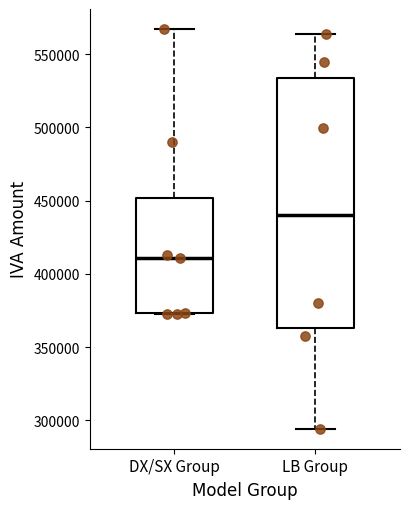

Reading left to right, transcribe this box plot: for each box, give where its median line is, the range the box spans, and where its two whiskers end, as read against the y-axis. The values are not printed on the chart, so give them approximately, as read against the axis.

DX/SX Group: median 410000, box 375000 to 450000, whiskers 370000 to 565000
LB Group: median 440000, box 365000 to 535000, whiskers 295000 to 565000